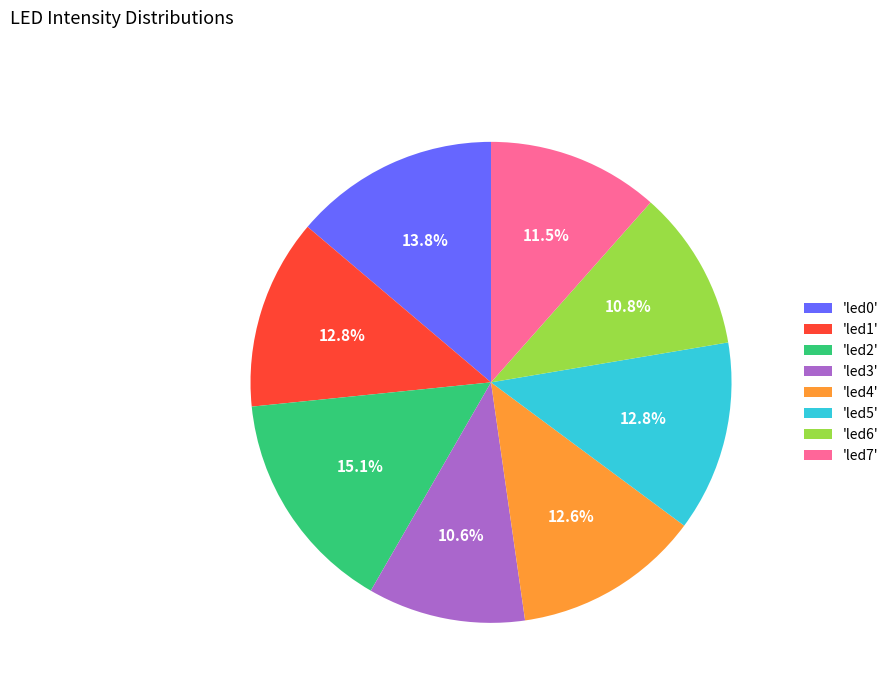

Which has a higher value, 'led2' or 'led3'?

'led2'